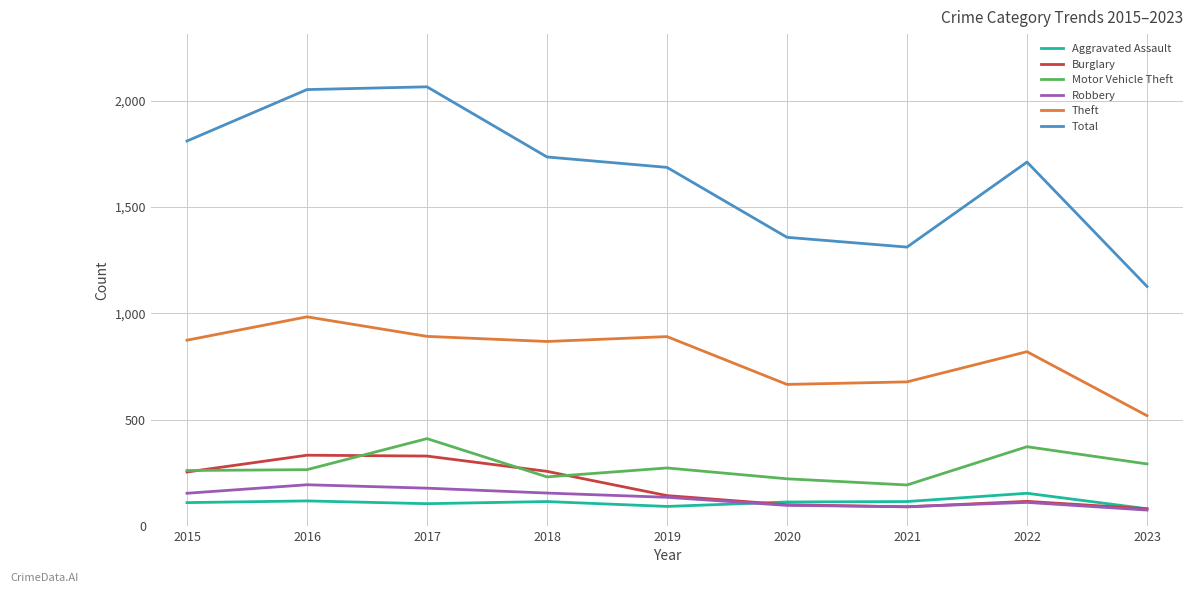

What are all the series names shown in the legend?

Aggravated Assault, Burglary, Motor Vehicle Theft, Robbery, Theft, Total